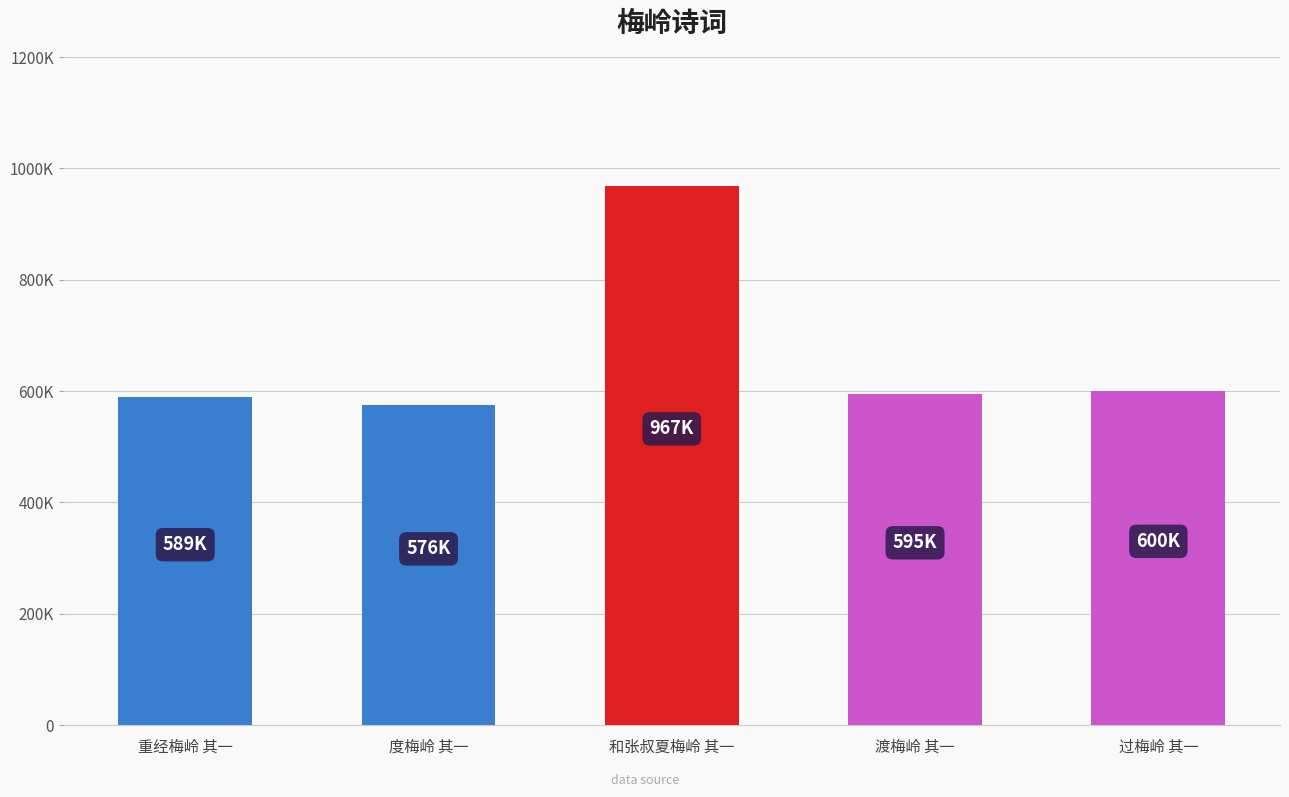

What is the sum of all values?

3327822